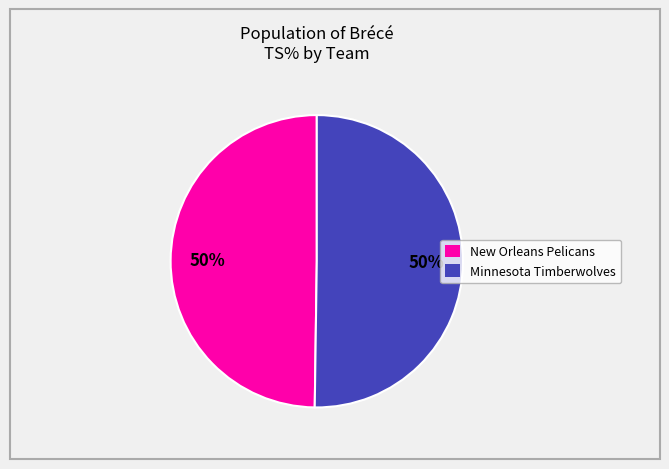

To the nearest percent, what is the average slice percentage?

50%